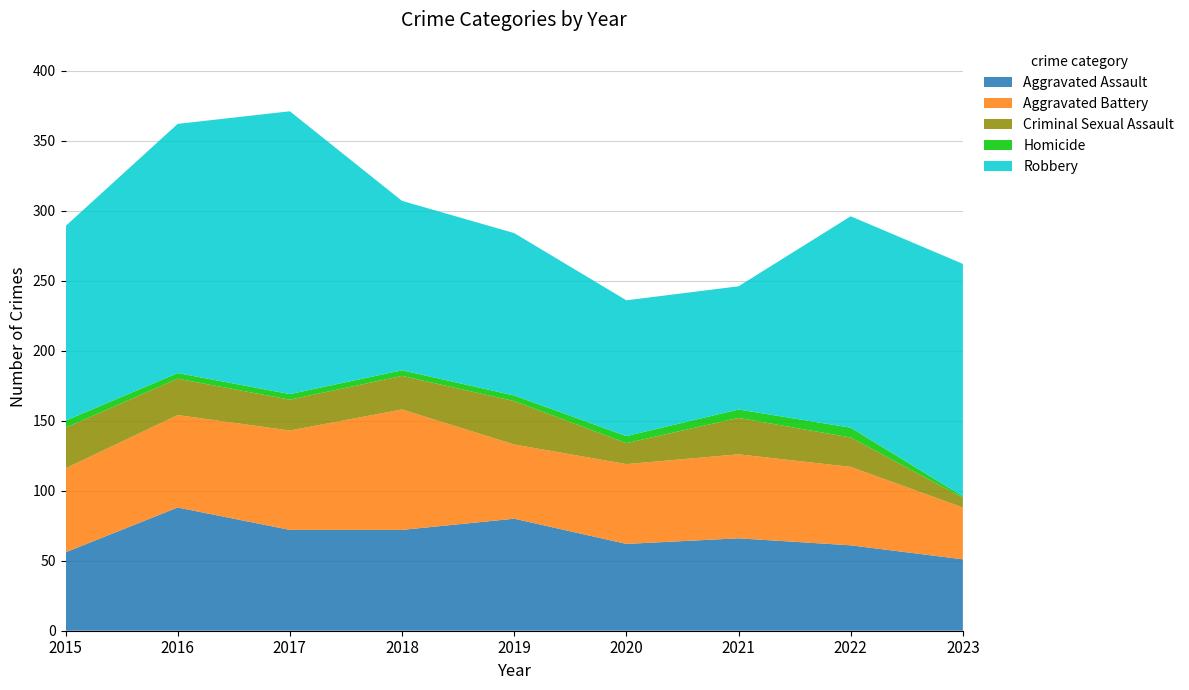

True or false: Aggravated Assault has more than 2 interior local peaks.

True